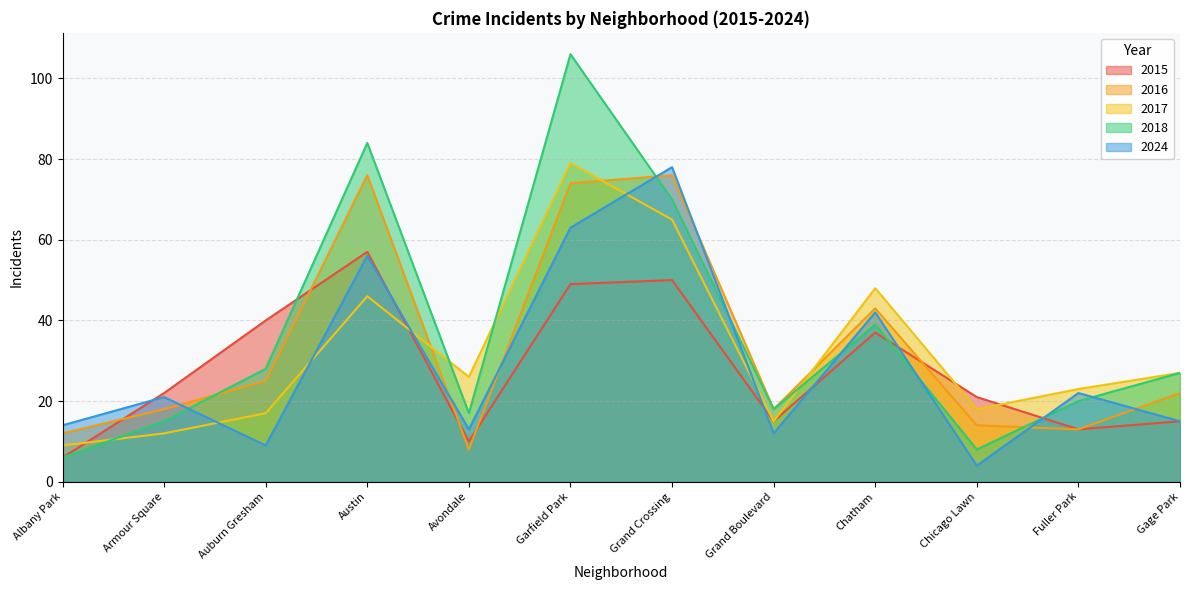

Where is 2017 nearest to the value 44?

Austin